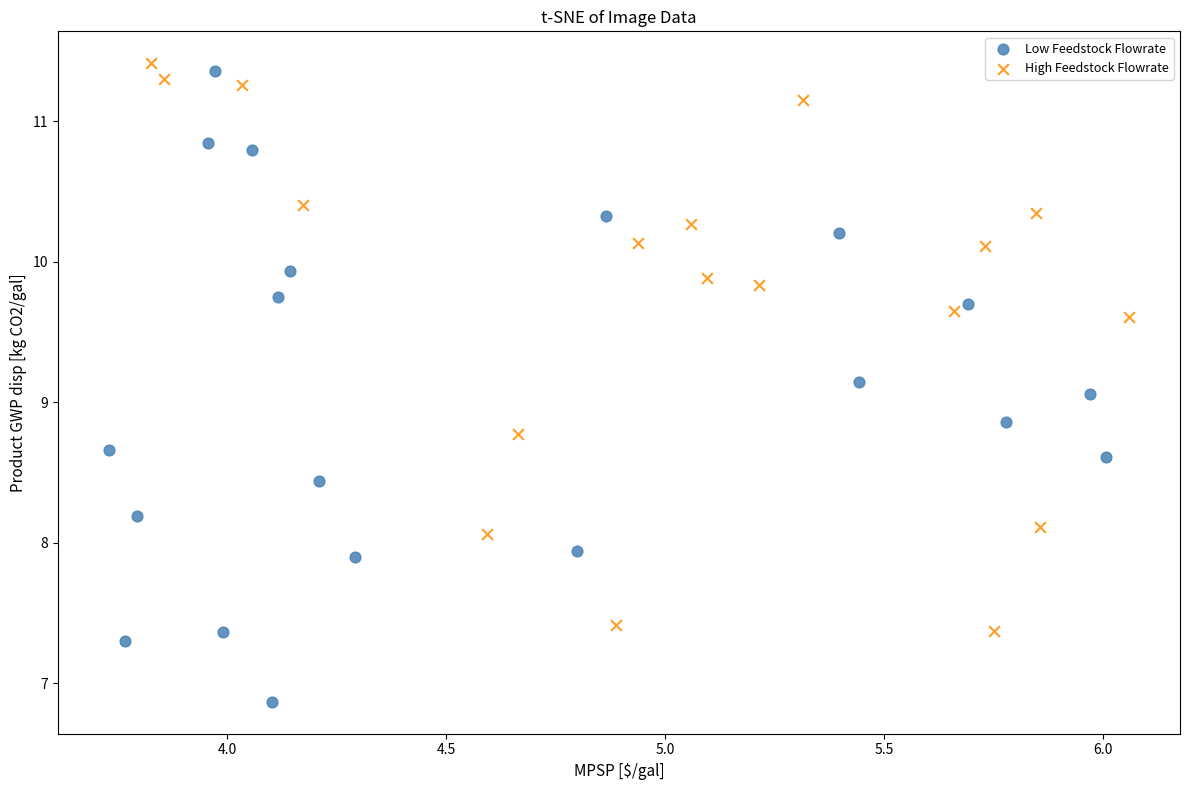

Which series has the largest Y range (max minus min)?

Low Feedstock Flowrate